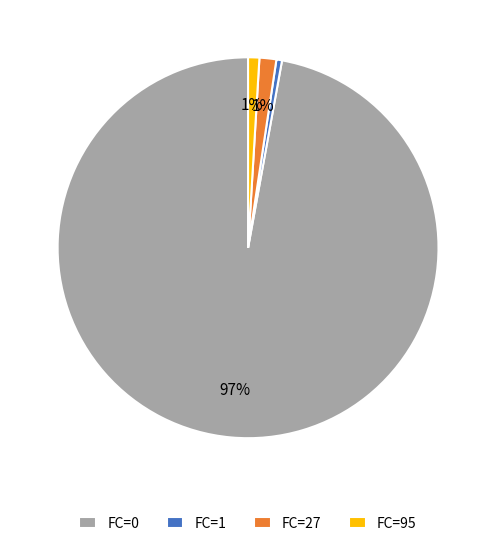

Is it true that FC=0 is 97% of the pie?

True